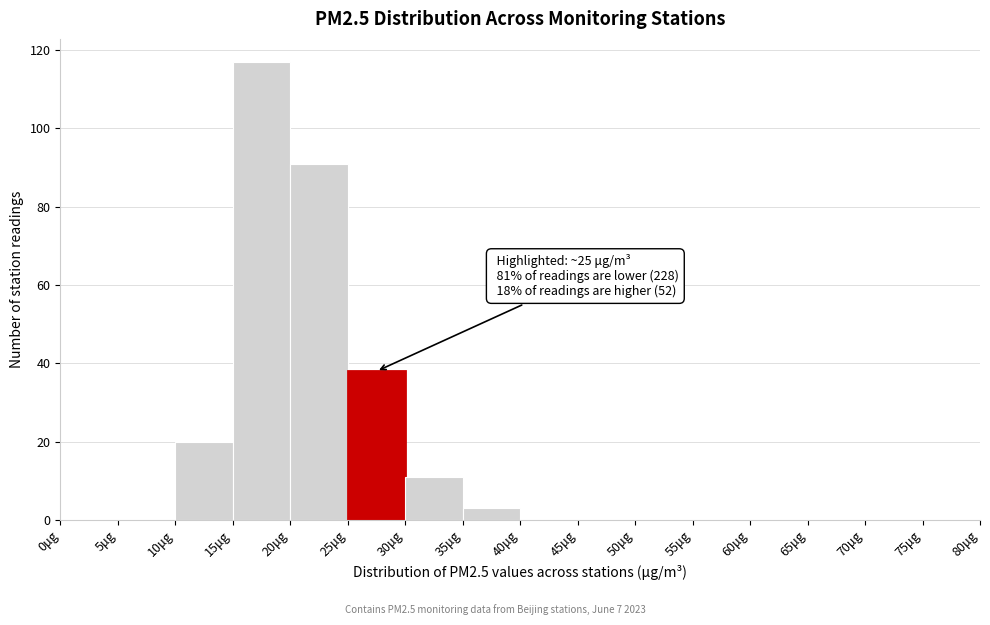

Over which range of the x-axis is the bar tallest?

15 to 20